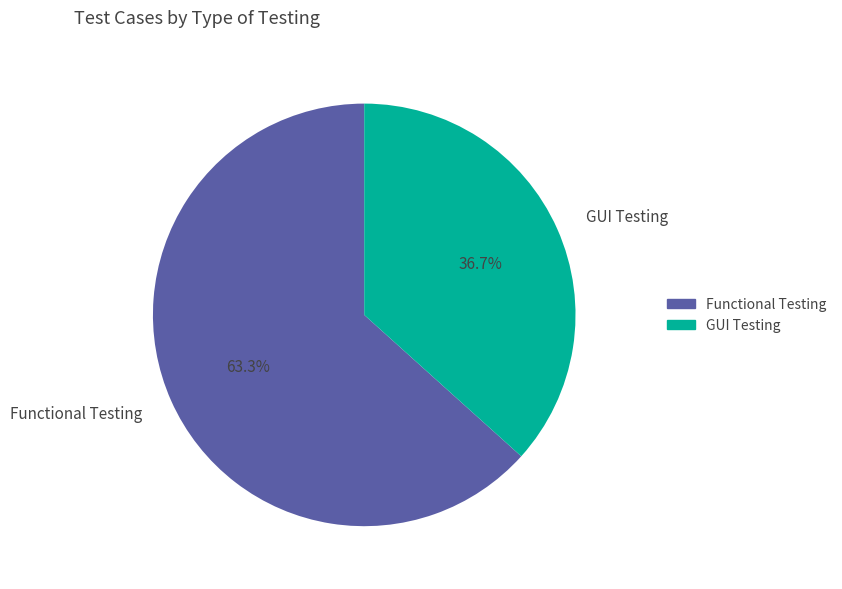

Which category accounts for the majority?

Functional Testing